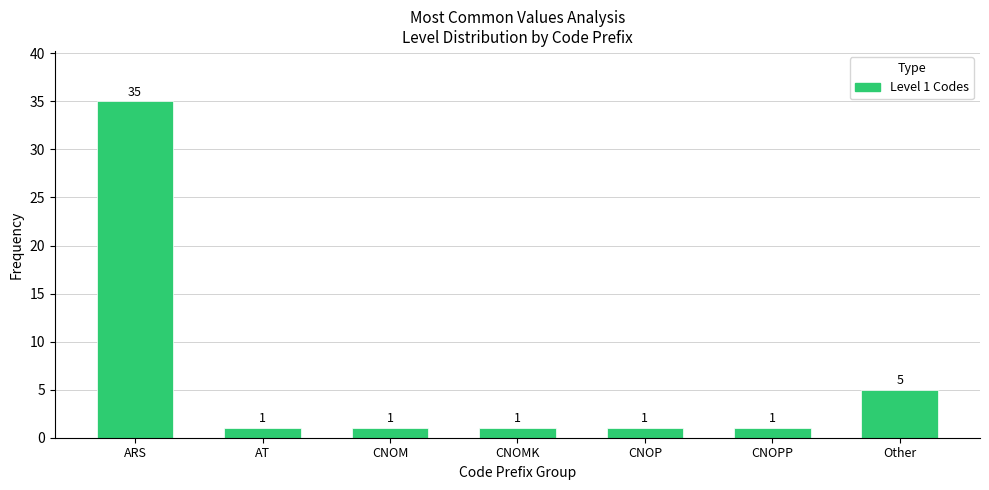

Reading left to right, extract all data points from this chart.

35	1	1	1	1	1	5